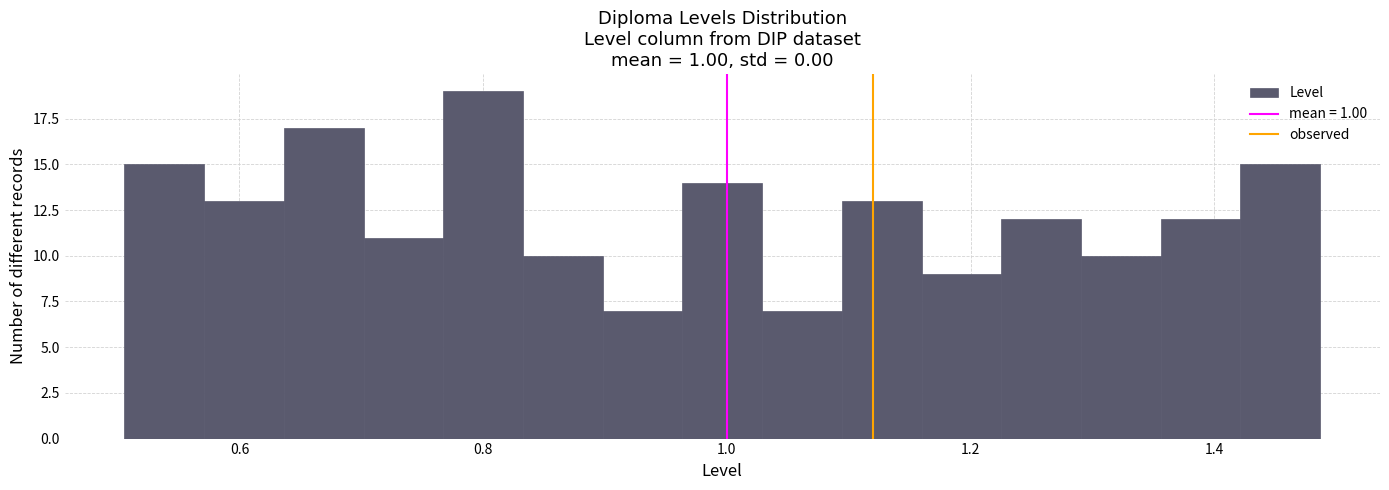

Read against the x-axis, roughly where is the centre of the tallest bar?

0.80